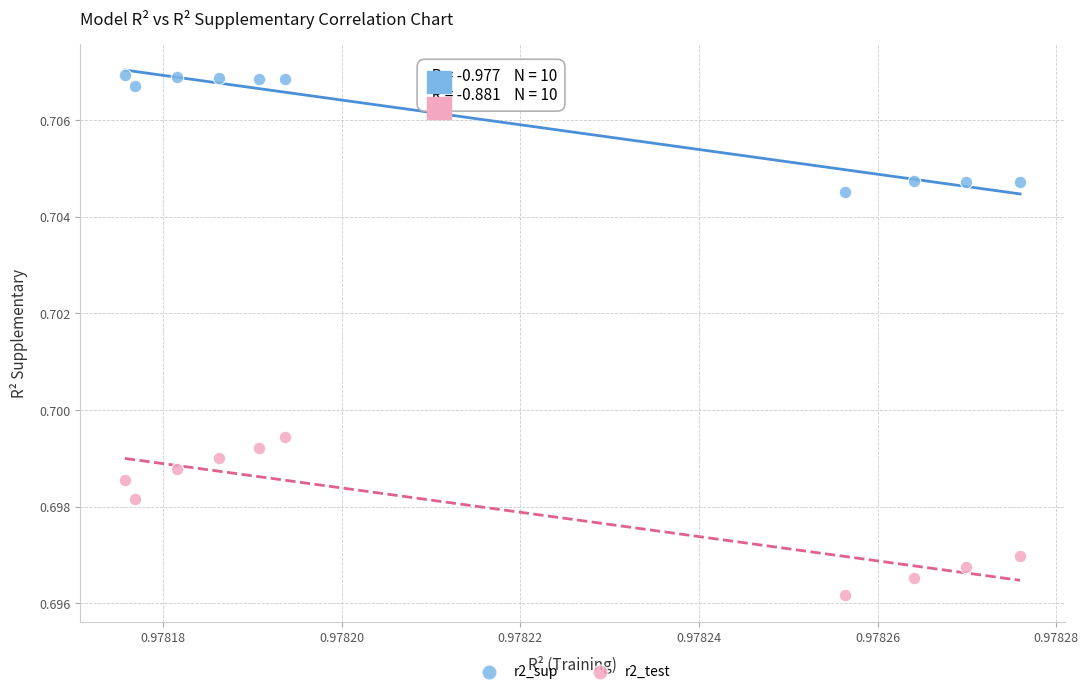

Which series contains the highest Y value?

r2_sup